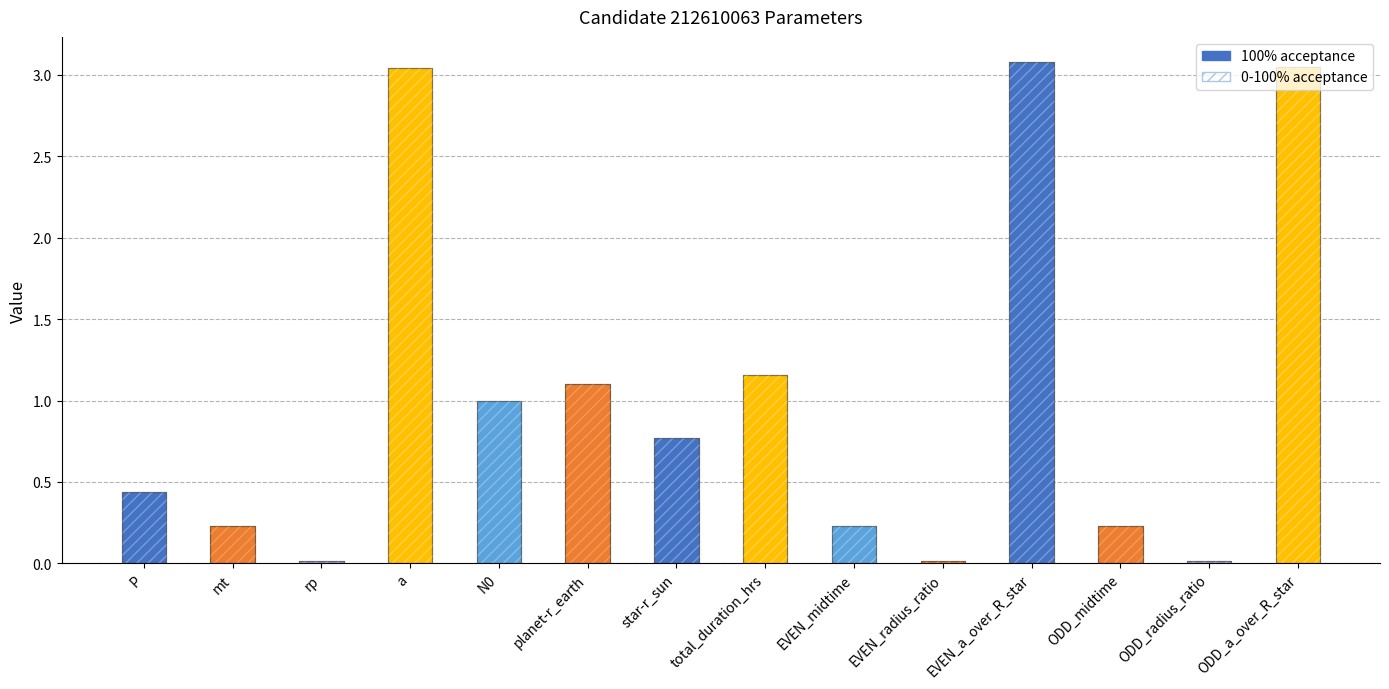

Which label corresponds to the largest value in the chart?

EVEN_a_over_R_star